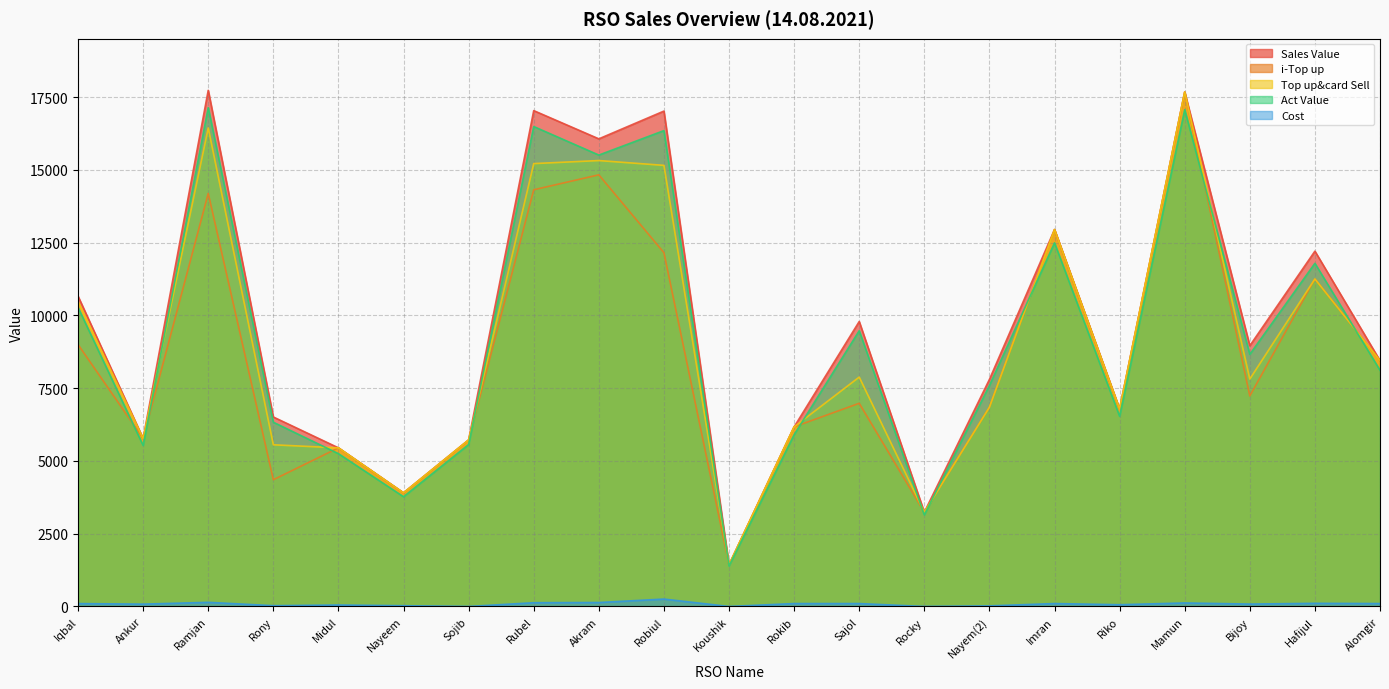

What is the difference between the maximum and minimum values in the Cost series?

254.0